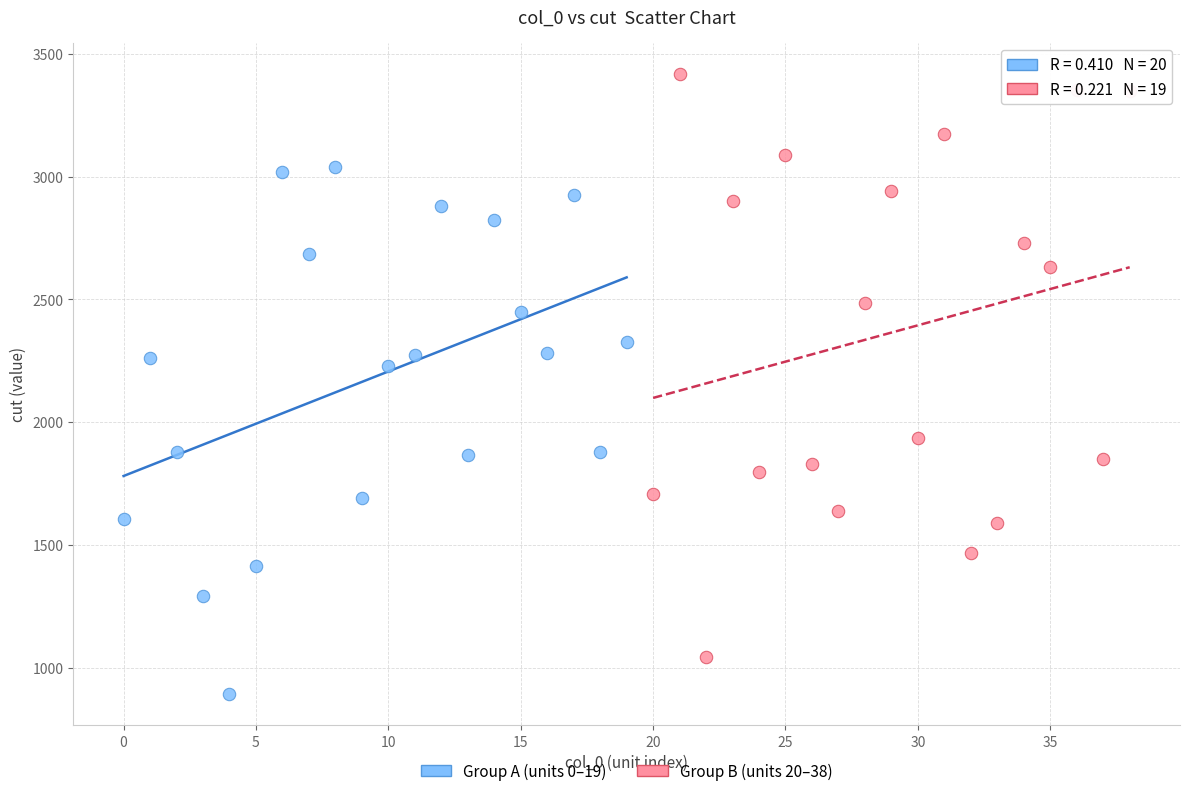

Which series contains the lowest Y value?

Group A (units 0–19)